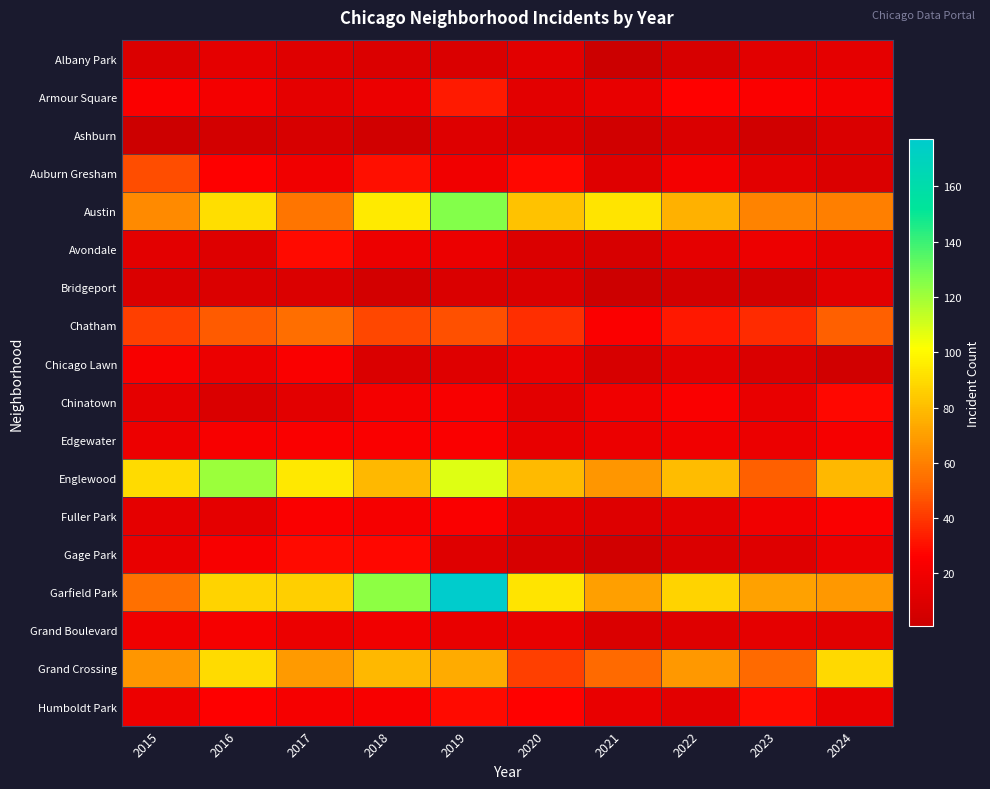

How many data points does each series have?

10